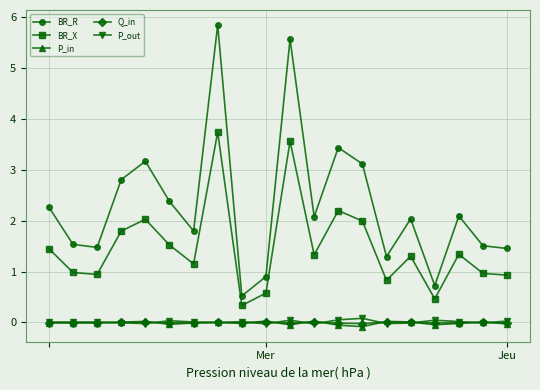

Which series has the largest total across all categories?

BR_R